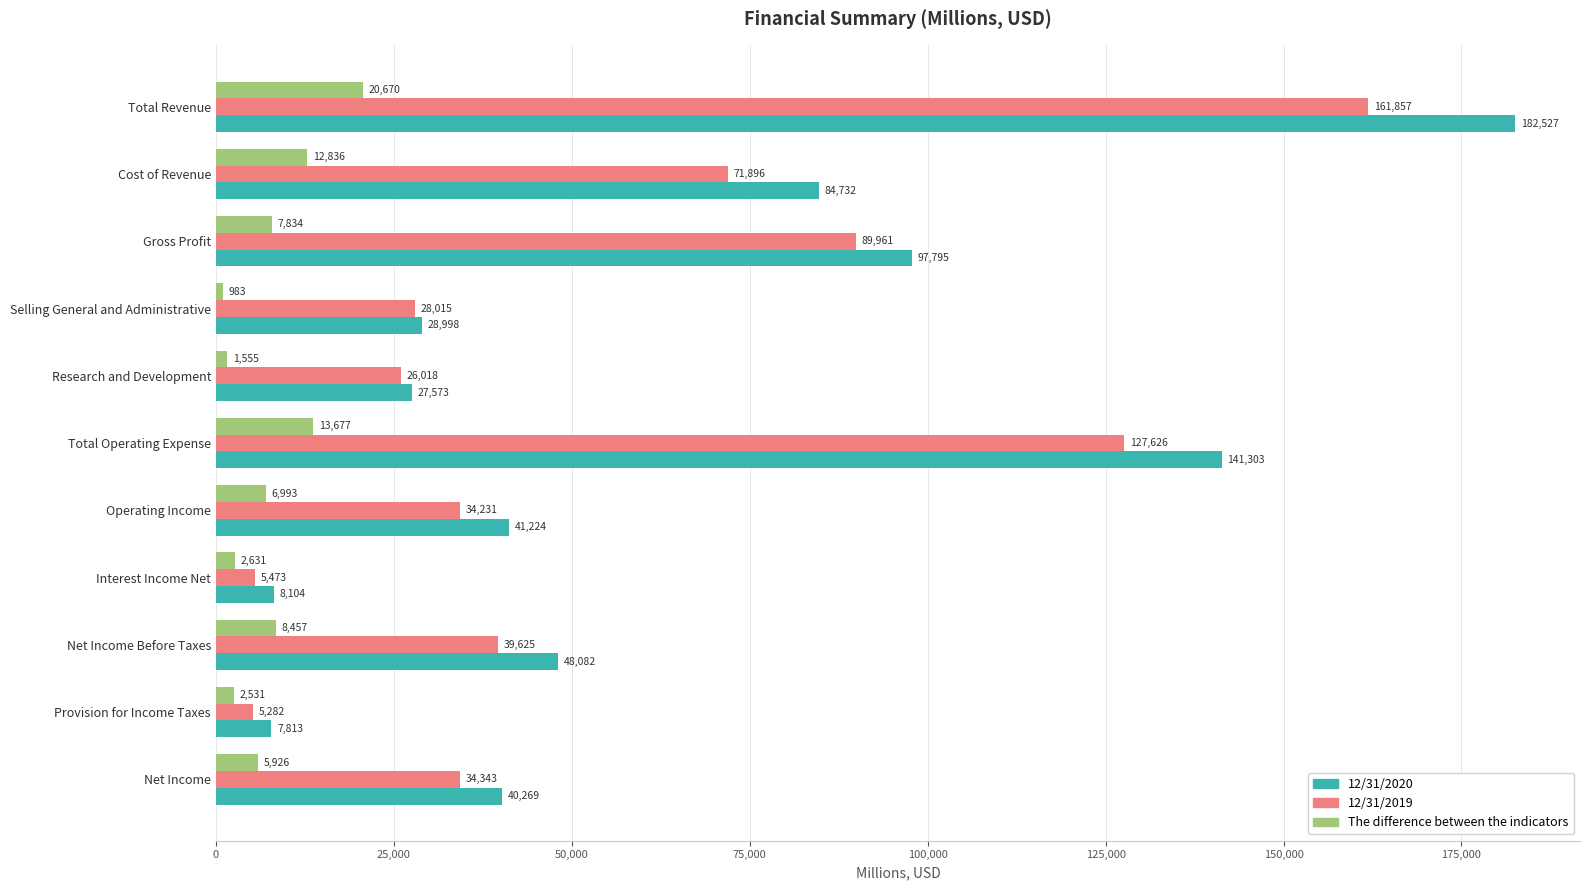

How many values in the 12/31/2019 series are below 34343?

5